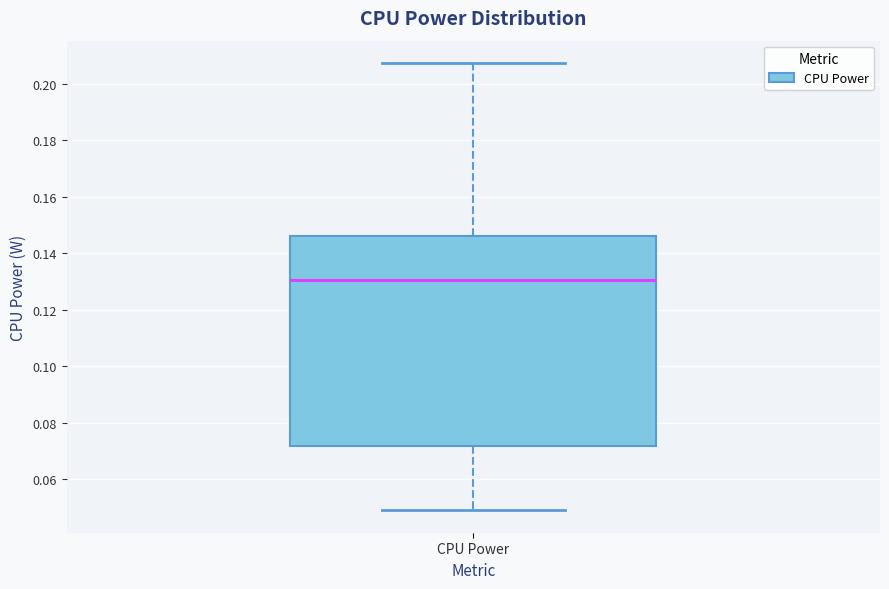

Read this box plot against the y-axis: the position of the median line, the range covered by the box, and the ends of both whiskers. The values are not printed on the chart, so give them approximately, as read against the axis.

median 0.130, box 0.072 to 0.146, whiskers 0.048 to 0.208